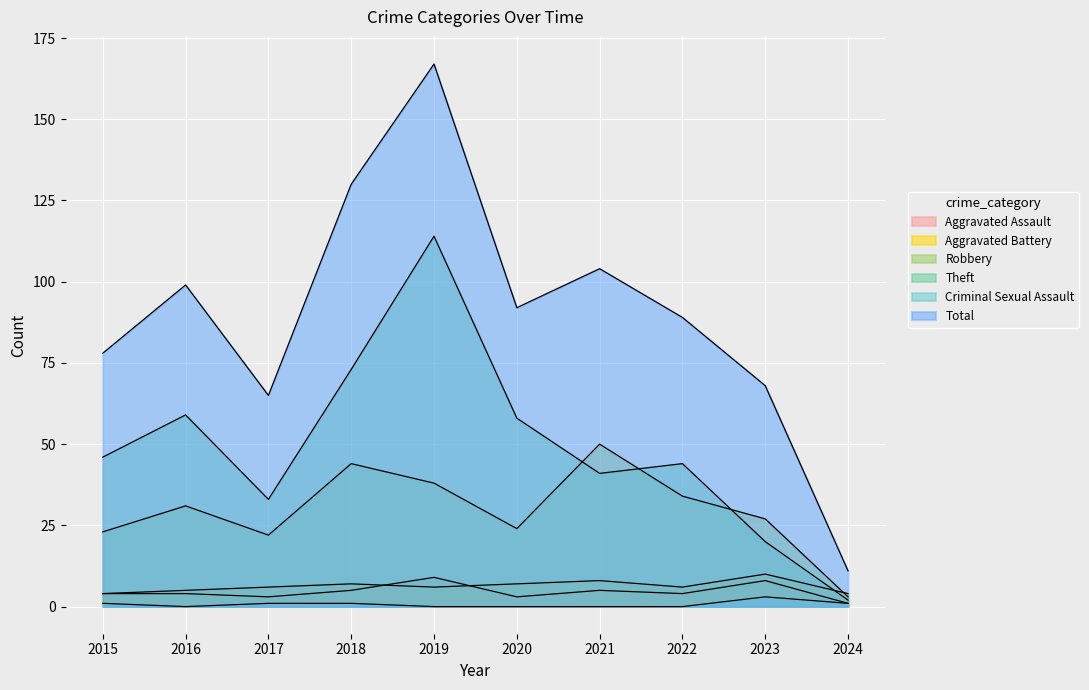

True or false: Robbery has more than 0 points higher than both neighbors.

True